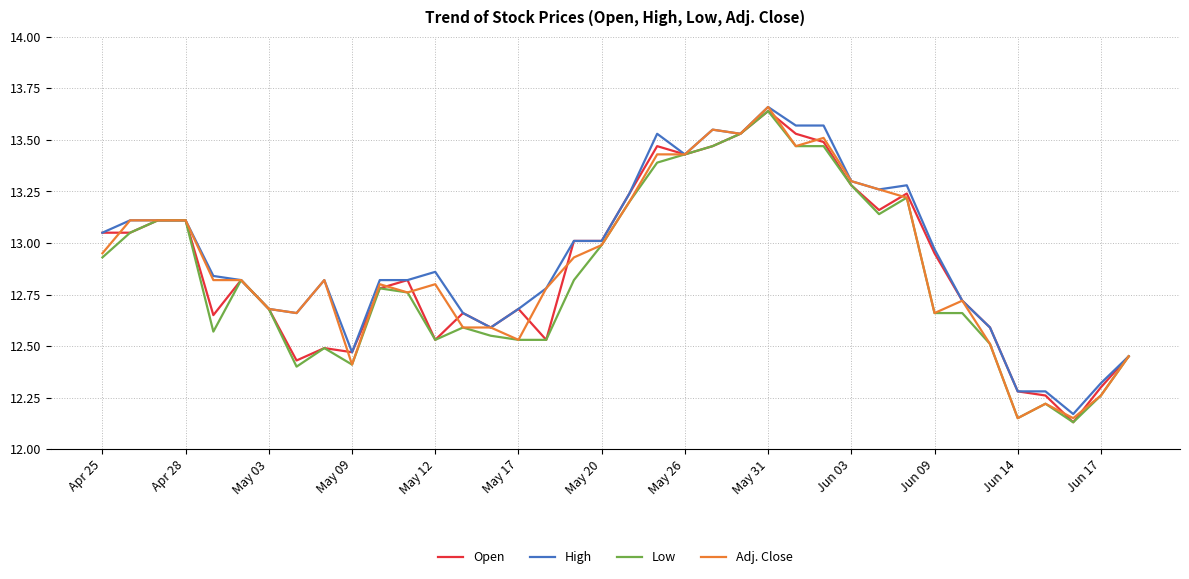

Does the chart display data point markers on the line(s)?

No